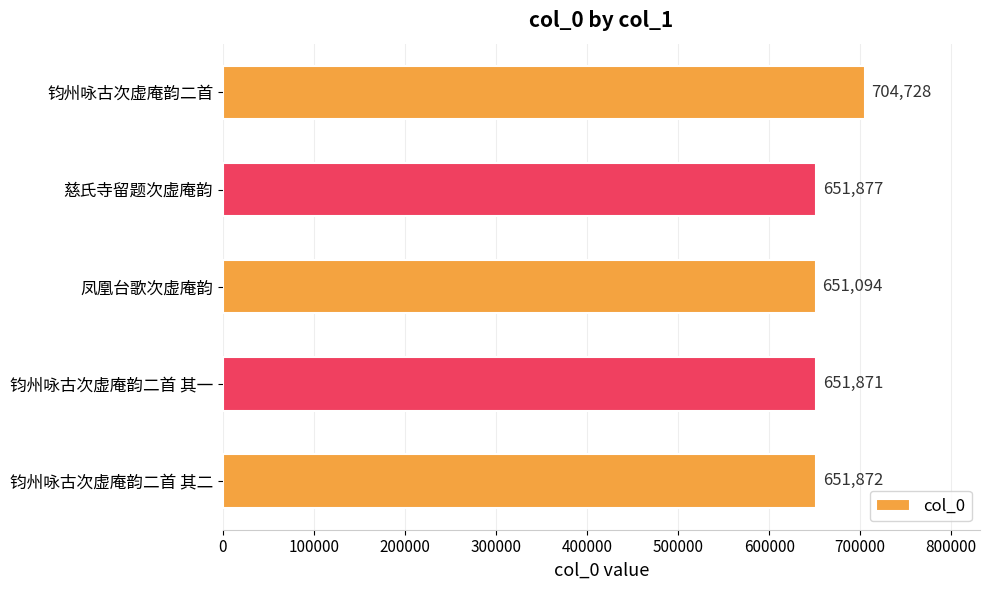

What is the difference between the maximum and minimum values?

53634